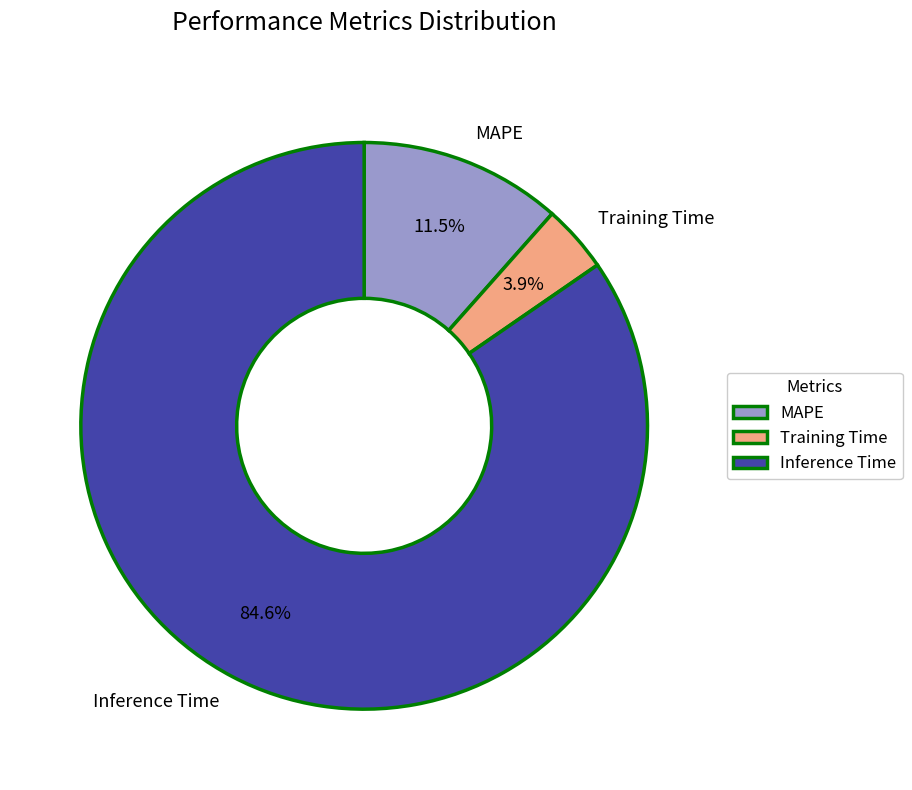

What is the largest slice in the pie chart?

Inference Time